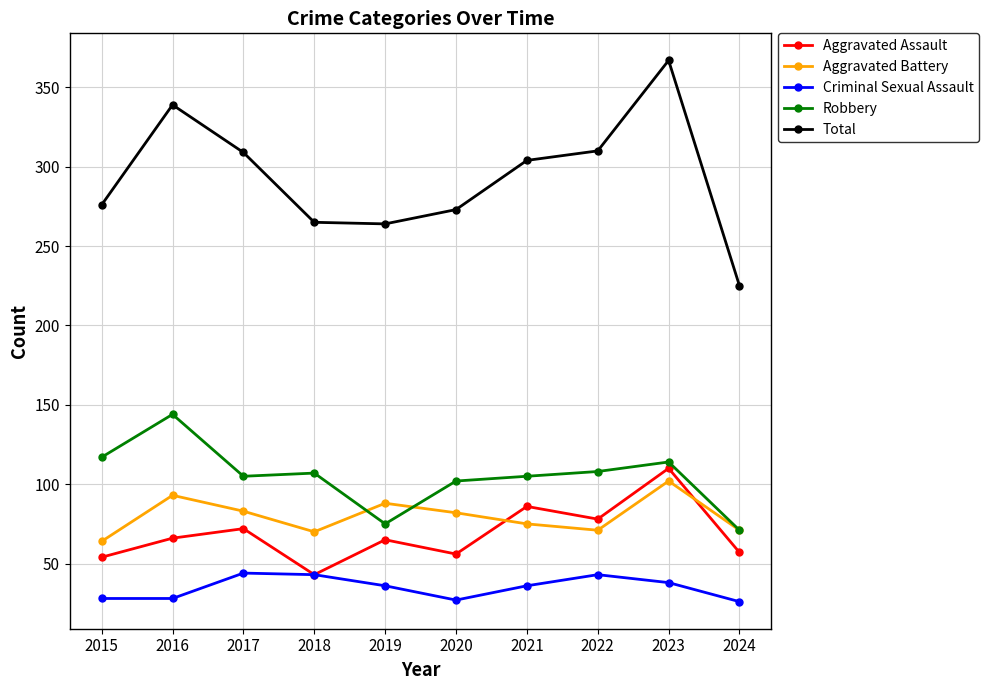

At which label does Total reach its peak?

2023